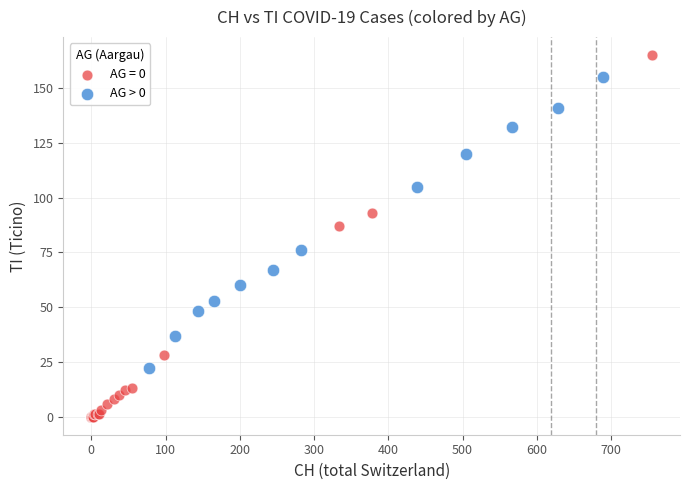

Which series contains the lowest Y value?

AG = 0